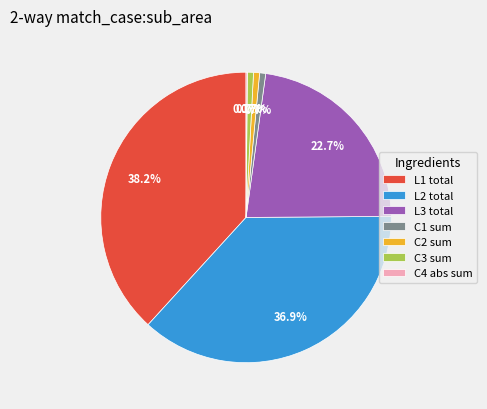

Is there a majority slice in this chart?

No